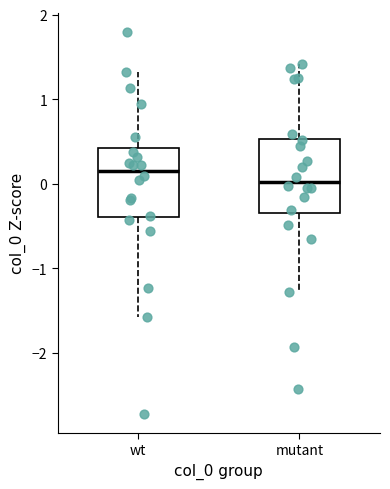

Reading left to right, transcribe this box plot: for each box, give where its median line is, the range the box spans, and where its two whiskers end, as read against the y-axis. The values are not printed on the chart, so give them approximately, as read against the axis.

wt: median 0.2, box -0.4 to 0.4, whiskers -1.6 to 1.3
mutant: median 0.0, box -0.4 to 0.5, whiskers -1.3 to 1.4